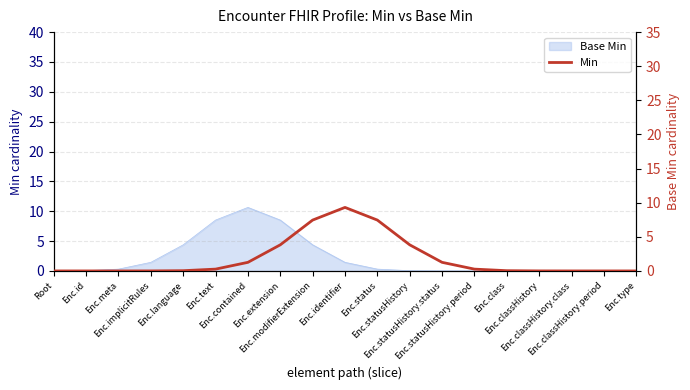

What is the label of the 12th point from the right?

Enc.extension